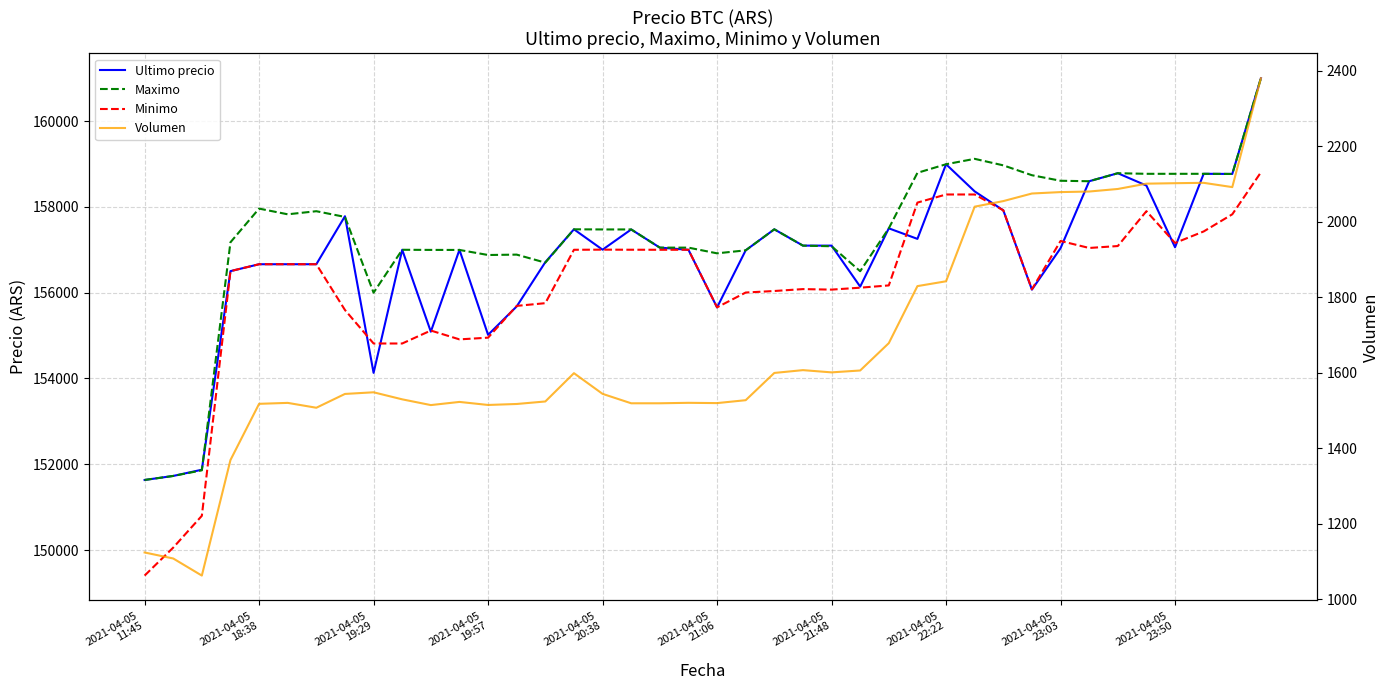

Rank the series at 2021-04-05 20:38 from highest to lowest value.

Maximo, Minimo, Ultimo precio, Volumen